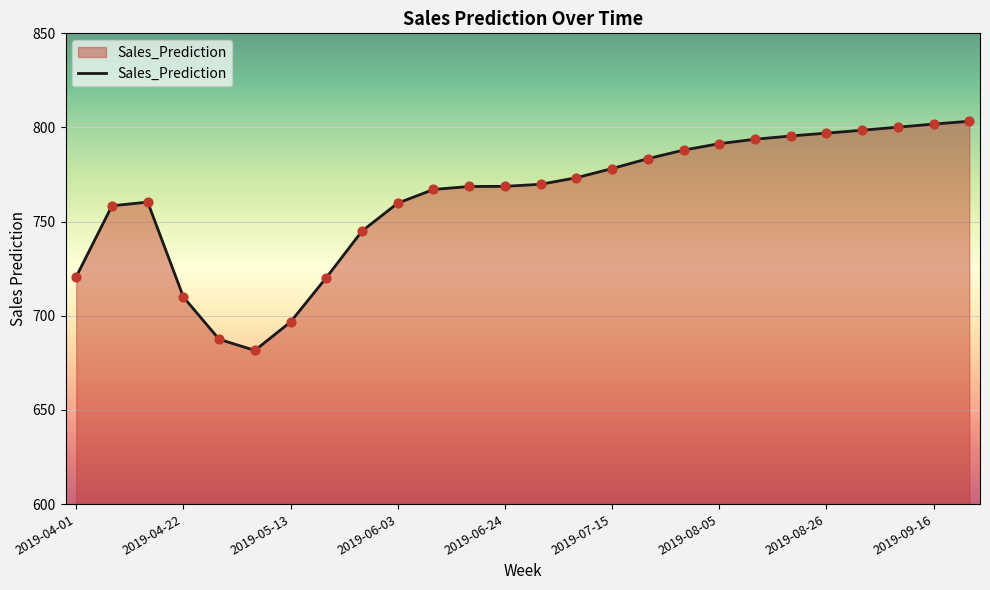

What is the difference between the maximum and minimum values?

121.7